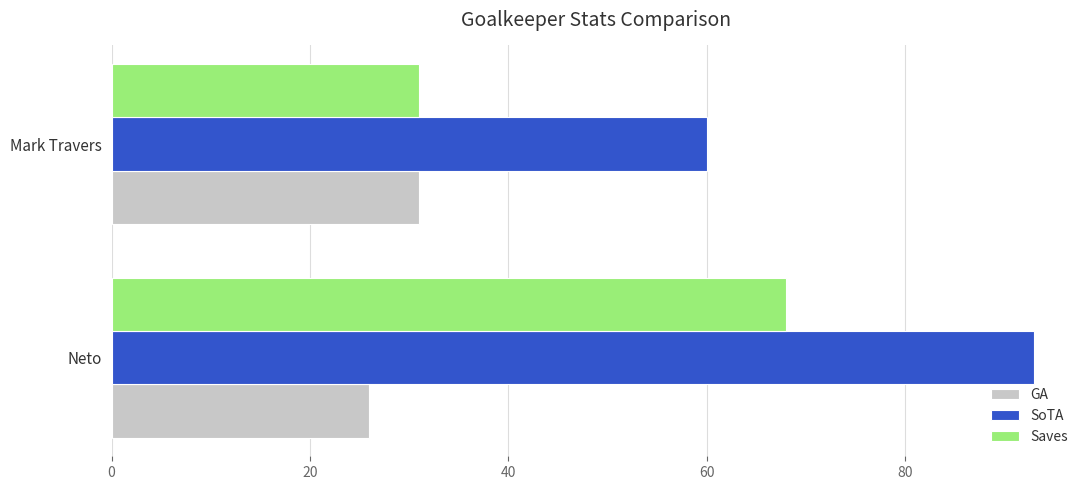

True or false: GA has a value of 26 at Neto.

True